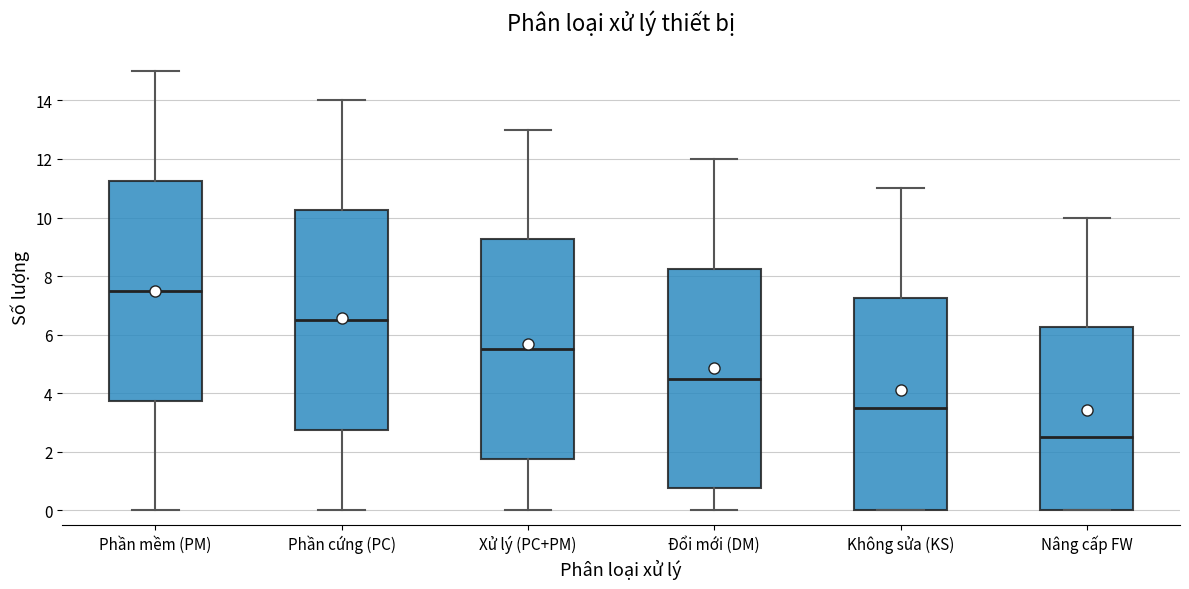

Reading left to right, read every box against the y-axis: the position of its median line, the range the box covers, and the ends of its whiskers. The values are not printed on the chart, so give them approximately, as read against the axis.

Phần mềm (PM): median 7.6, box 3.8 to 11.2, whiskers 0.0 to 15.0
Phần cứng (PC): median 6.6, box 2.8 to 10.2, whiskers 0.0 to 14.0
Xử lý (PC+PM): median 5.6, box 1.8 to 9.2, whiskers 0.0 to 13.0
Đổi mới (DM): median 4.6, box 0.8 to 8.2, whiskers 0.0 to 12.0
Không sửa (KS): median 3.6, box 0.0 to 7.2, whiskers 0.0 to 11.0
Nâng cấp FW: median 2.6, box 0.0 to 6.2, whiskers 0.0 to 10.0